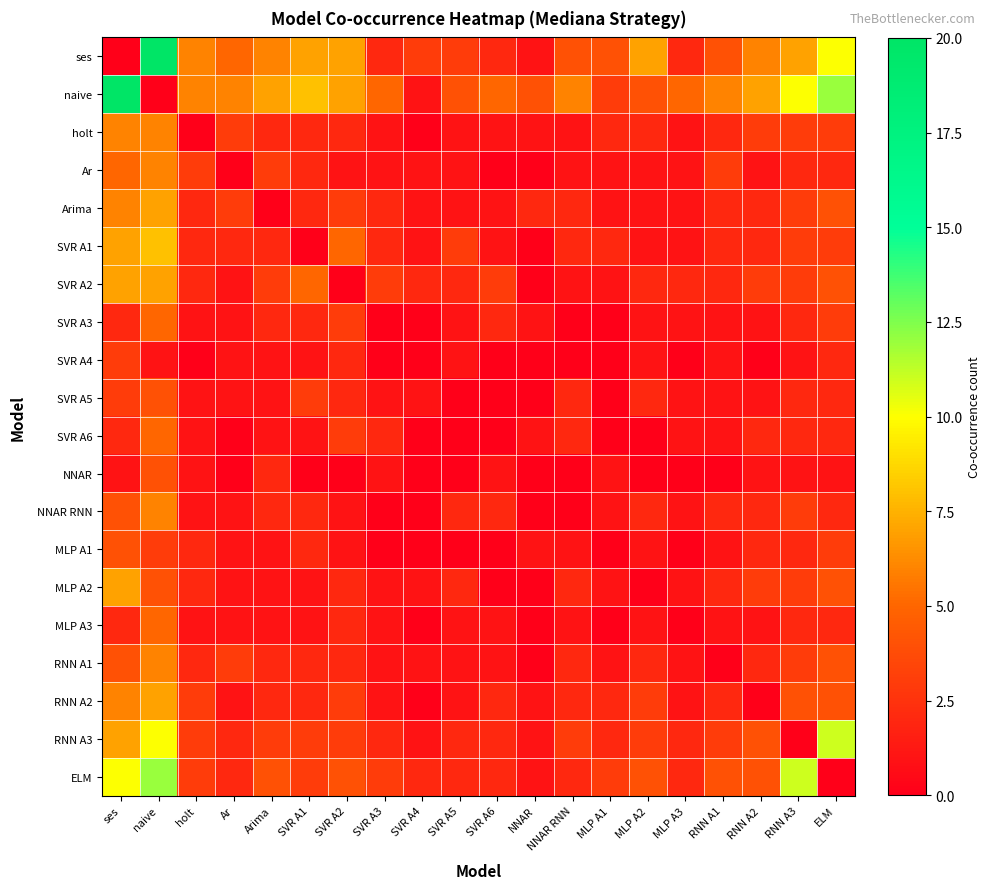

Reading right to left, extract all data points from this chart.

ses: ELM=10	RNN A3=7	RNN A2=6	RNN A1=4	MLP A3=2	MLP A2=7	MLP A1=4	NNAR RNN=4	NNAR=1	SVR A6=2	SVR A5=3	SVR A4=3	SVR A3=2	SVR A2=7	SVR A1=7	Arima=6	Ar=5	holt=6	naive=20	ses=0
naive: ELM=12	RNN A3=10	RNN A2=7	RNN A1=6	MLP A3=5	MLP A2=4	MLP A1=3	NNAR RNN=6	NNAR=4	SVR A6=5	SVR A5=4	SVR A4=1	SVR A3=5	SVR A2=7	SVR A1=8	Arima=7	Ar=6	holt=6	naive=0	ses=20
holt: ELM=3	RNN A3=3	RNN A2=3	RNN A1=2	MLP A3=1	MLP A2=2	MLP A1=2	NNAR RNN=1	NNAR=1	SVR A6=1	SVR A5=1	SVR A4=0	SVR A3=1	SVR A2=2	SVR A1=2	Arima=2	Ar=3	holt=0	naive=6	ses=6
Ar: ELM=2	RNN A3=2	RNN A2=1	RNN A1=3	MLP A3=1	MLP A2=1	MLP A1=1	NNAR RNN=1	NNAR=0	SVR A6=0	SVR A5=1	SVR A4=1	SVR A3=1	SVR A2=1	SVR A1=2	Arima=3	Ar=0	holt=3	naive=6	ses=5
Arima: ELM=4	RNN A3=3	RNN A2=2	RNN A1=2	MLP A3=1	MLP A2=1	MLP A1=1	NNAR RNN=2	NNAR=2	SVR A6=1	SVR A5=1	SVR A4=1	SVR A3=2	SVR A2=3	SVR A1=2	Arima=0	Ar=3	holt=2	naive=7	ses=6
SVR A1: ELM=3	RNN A3=3	RNN A2=2	RNN A1=2	MLP A3=1	MLP A2=1	MLP A1=2	NNAR RNN=2	NNAR=0	SVR A6=1	SVR A5=3	SVR A4=1	SVR A3=2	SVR A2=5	SVR A1=0	Arima=2	Ar=2	holt=2	naive=8	ses=7
SVR A2: ELM=4	RNN A3=3	RNN A2=3	RNN A1=2	MLP A3=2	MLP A2=2	MLP A1=1	NNAR RNN=1	NNAR=0	SVR A6=3	SVR A5=2	SVR A4=2	SVR A3=3	SVR A2=0	SVR A1=5	Arima=3	Ar=1	holt=2	naive=7	ses=7
SVR A3: ELM=3	RNN A3=2	RNN A2=1	RNN A1=1	MLP A3=1	MLP A2=1	MLP A1=0	NNAR RNN=0	NNAR=1	SVR A6=2	SVR A5=1	SVR A4=0	SVR A3=0	SVR A2=3	SVR A1=2	Arima=2	Ar=1	holt=1	naive=5	ses=2
SVR A4: ELM=2	RNN A3=1	RNN A2=0	RNN A1=1	MLP A3=0	MLP A2=1	MLP A1=0	NNAR RNN=0	NNAR=0	SVR A6=0	SVR A5=1	SVR A4=0	SVR A3=0	SVR A2=2	SVR A1=1	Arima=1	Ar=1	holt=0	naive=1	ses=3
SVR A5: ELM=2	RNN A3=2	RNN A2=1	RNN A1=1	MLP A3=1	MLP A2=2	MLP A1=0	NNAR RNN=2	NNAR=0	SVR A6=0	SVR A5=0	SVR A4=1	SVR A3=1	SVR A2=2	SVR A1=3	Arima=1	Ar=1	holt=1	naive=4	ses=3
SVR A6: ELM=2	RNN A3=2	RNN A2=2	RNN A1=1	MLP A3=1	MLP A2=0	MLP A1=0	NNAR RNN=2	NNAR=1	SVR A6=0	SVR A5=0	SVR A4=0	SVR A3=2	SVR A2=3	SVR A1=1	Arima=1	Ar=0	holt=1	naive=5	ses=2
NNAR: ELM=1	RNN A3=1	RNN A2=1	RNN A1=0	MLP A3=0	MLP A2=0	MLP A1=1	NNAR RNN=0	NNAR=0	SVR A6=1	SVR A5=0	SVR A4=0	SVR A3=1	SVR A2=0	SVR A1=0	Arima=2	Ar=0	holt=1	naive=4	ses=1
NNAR RNN: ELM=2	RNN A3=3	RNN A2=2	RNN A1=2	MLP A3=1	MLP A2=2	MLP A1=1	NNAR RNN=0	NNAR=0	SVR A6=2	SVR A5=2	SVR A4=0	SVR A3=0	SVR A2=1	SVR A1=2	Arima=2	Ar=1	holt=1	naive=6	ses=4
MLP A1: ELM=3	RNN A3=2	RNN A2=2	RNN A1=1	MLP A3=0	MLP A2=1	MLP A1=0	NNAR RNN=1	NNAR=1	SVR A6=0	SVR A5=0	SVR A4=0	SVR A3=0	SVR A2=1	SVR A1=2	Arima=1	Ar=1	holt=2	naive=3	ses=4
MLP A2: ELM=4	RNN A3=3	RNN A2=3	RNN A1=2	MLP A3=1	MLP A2=0	MLP A1=1	NNAR RNN=2	NNAR=0	SVR A6=0	SVR A5=2	SVR A4=1	SVR A3=1	SVR A2=2	SVR A1=1	Arima=1	Ar=1	holt=2	naive=4	ses=7
MLP A3: ELM=2	RNN A3=2	RNN A2=1	RNN A1=1	MLP A3=0	MLP A2=1	MLP A1=0	NNAR RNN=1	NNAR=0	SVR A6=1	SVR A5=1	SVR A4=0	SVR A3=1	SVR A2=2	SVR A1=1	Arima=1	Ar=1	holt=1	naive=5	ses=2
RNN A1: ELM=4	RNN A3=3	RNN A2=2	RNN A1=0	MLP A3=1	MLP A2=2	MLP A1=1	NNAR RNN=2	NNAR=0	SVR A6=1	SVR A5=1	SVR A4=1	SVR A3=1	SVR A2=2	SVR A1=2	Arima=2	Ar=3	holt=2	naive=6	ses=4
RNN A2: ELM=4	RNN A3=4	RNN A2=0	RNN A1=2	MLP A3=1	MLP A2=3	MLP A1=2	NNAR RNN=2	NNAR=1	SVR A6=2	SVR A5=1	SVR A4=0	SVR A3=1	SVR A2=3	SVR A1=2	Arima=2	Ar=1	holt=3	naive=7	ses=6
RNN A3: ELM=11	RNN A3=0	RNN A2=4	RNN A1=3	MLP A3=2	MLP A2=3	MLP A1=2	NNAR RNN=3	NNAR=1	SVR A6=2	SVR A5=2	SVR A4=1	SVR A3=2	SVR A2=3	SVR A1=3	Arima=3	Ar=2	holt=3	naive=10	ses=7
ELM: ELM=0	RNN A3=11	RNN A2=4	RNN A1=4	MLP A3=2	MLP A2=4	MLP A1=3	NNAR RNN=2	NNAR=1	SVR A6=2	SVR A5=2	SVR A4=2	SVR A3=3	SVR A2=4	SVR A1=3	Arima=4	Ar=2	holt=3	naive=12	ses=10